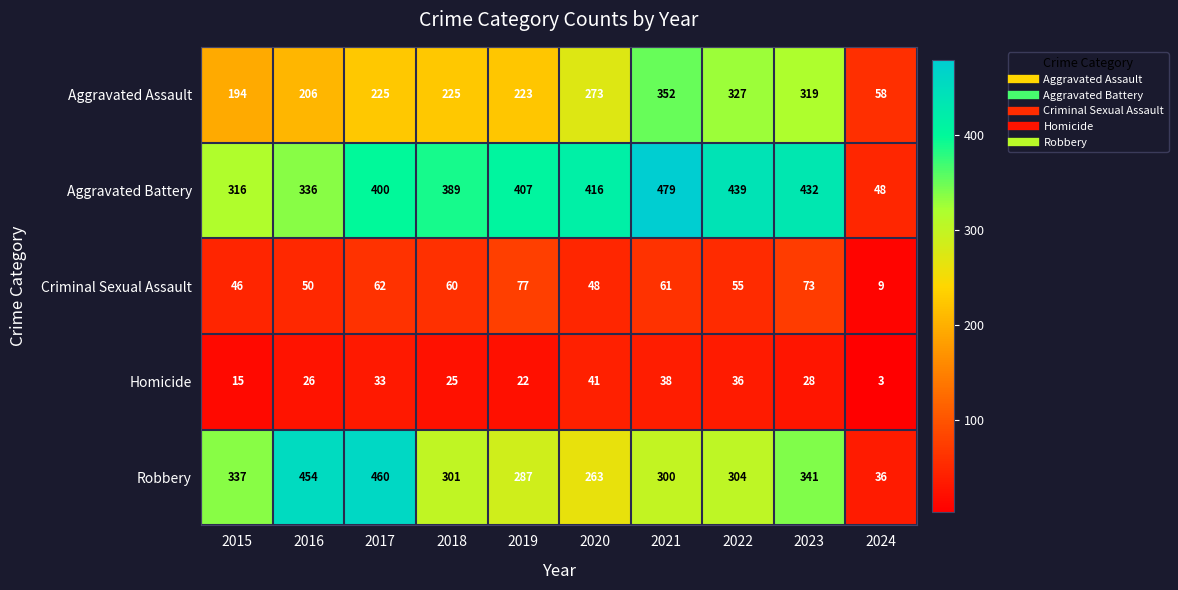

Rank the series by their maximum value, from lowest to highest.

Homicide, Criminal Sexual Assault, Aggravated Assault, Robbery, Aggravated Battery